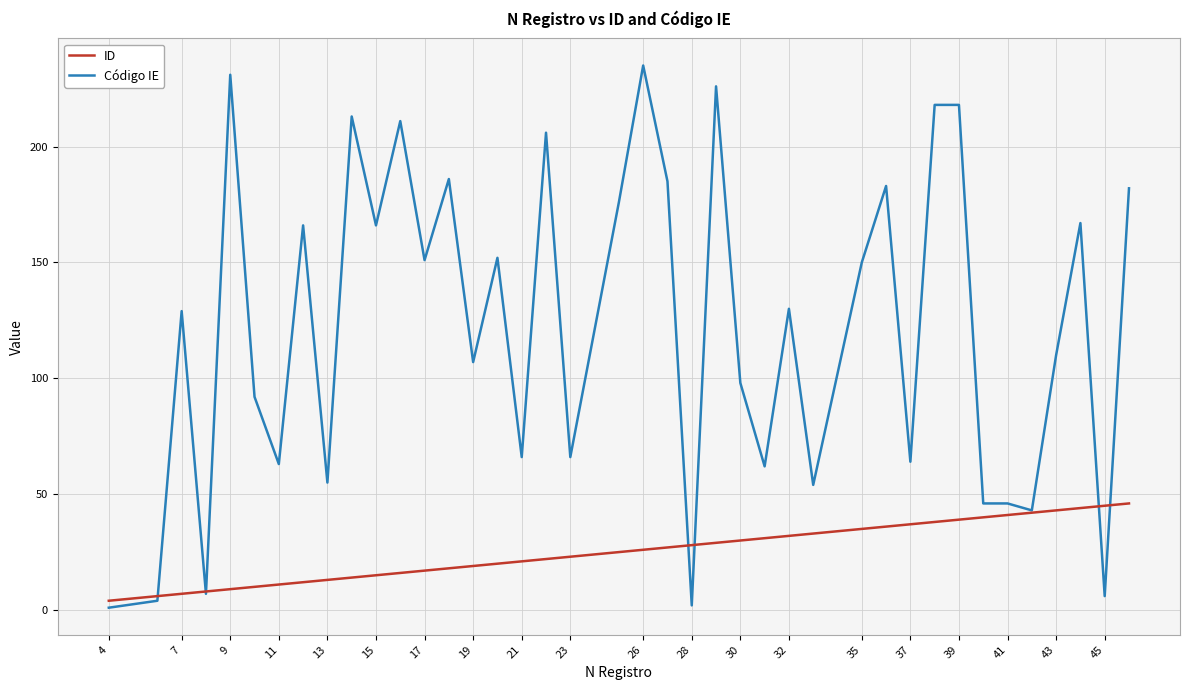

Which series ends up on top after the final intersection of Código IE and ID?

Código IE